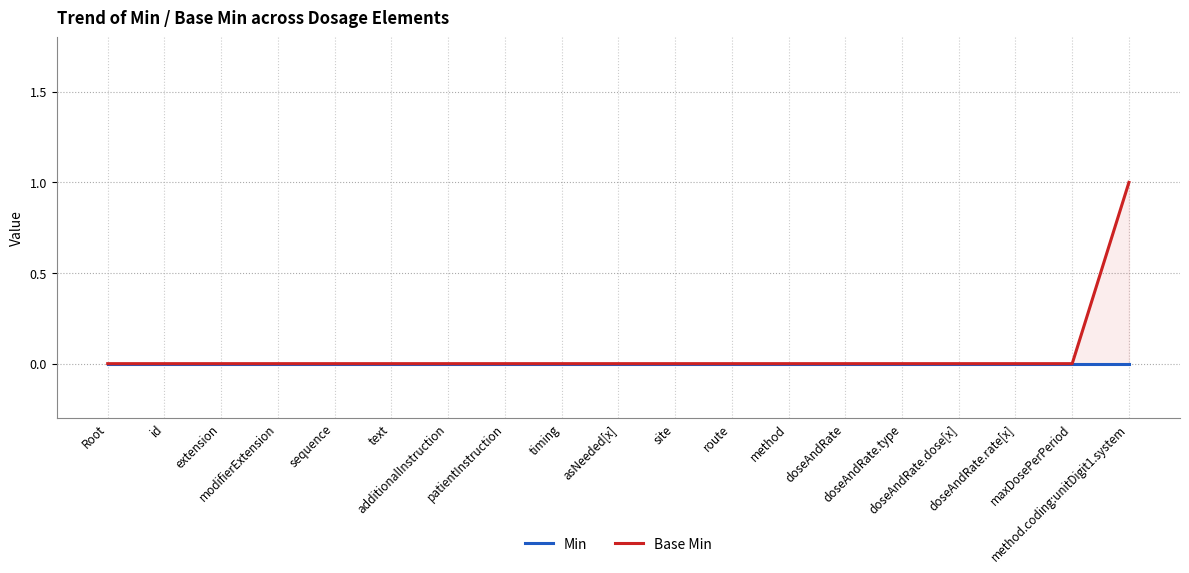

Is it true that Min equals 0 at asNeeded[x]?

True